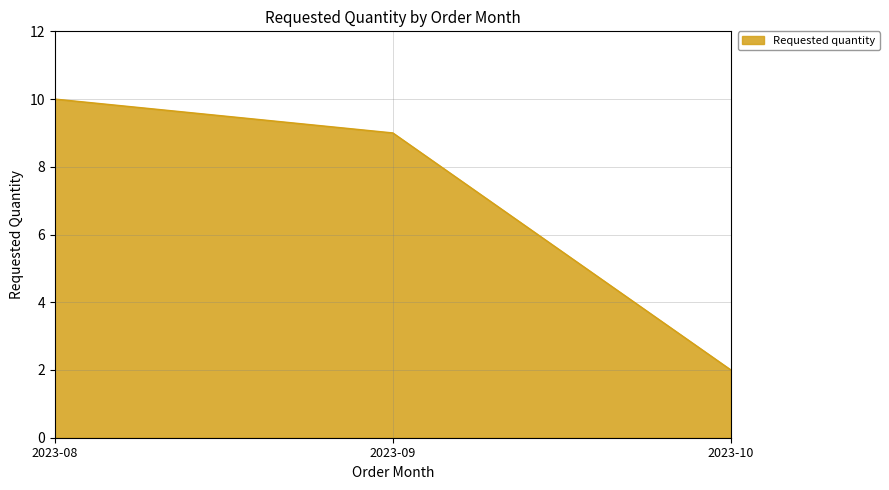

Rank the categories by value from lowest to highest.

2023-10, 2023-09, 2023-08